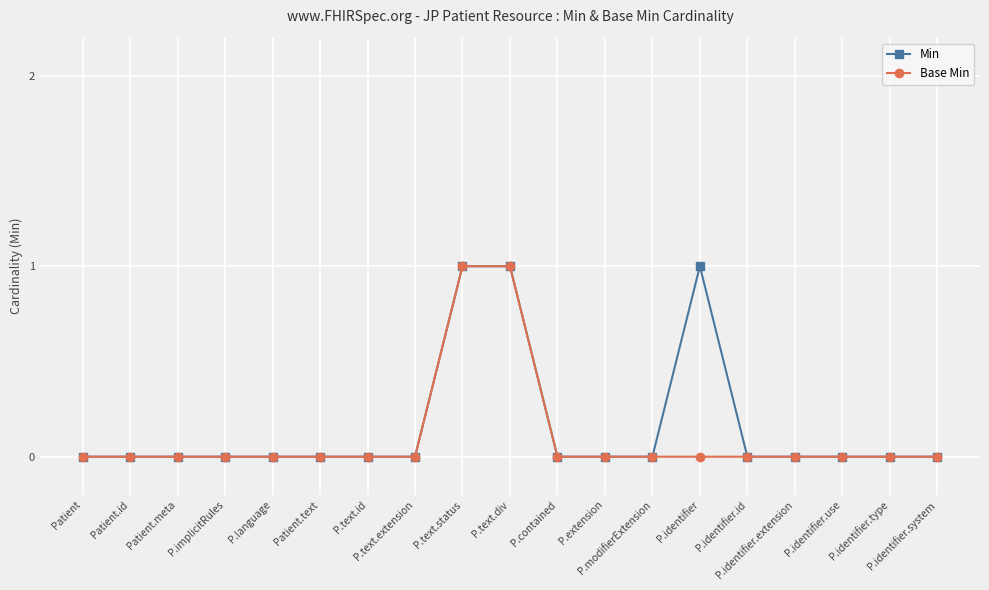

True or false: Base Min and Min cross at least once.

False